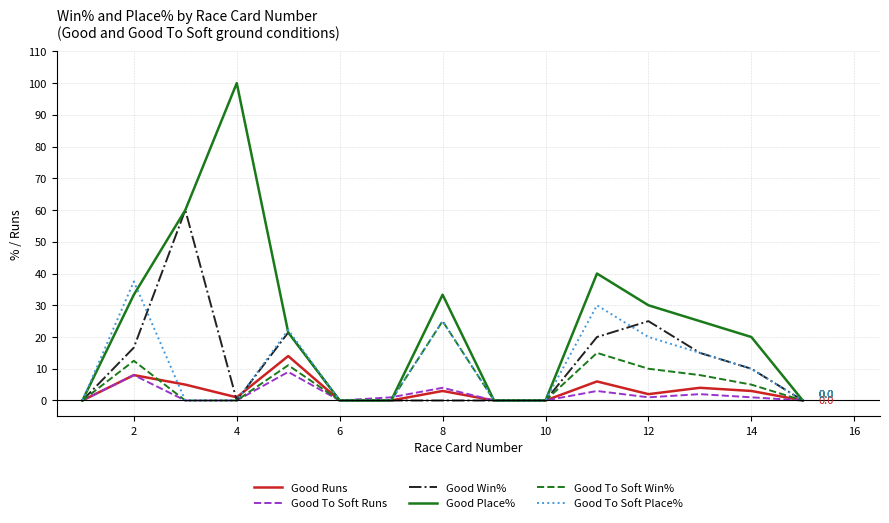

Which series has the largest range (max minus min)?

Good Place%